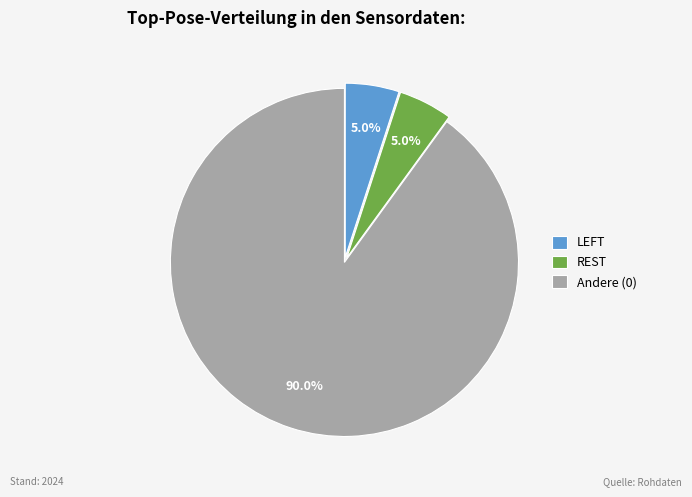

To the nearest percent, what percentage of the pie is REST?

5%